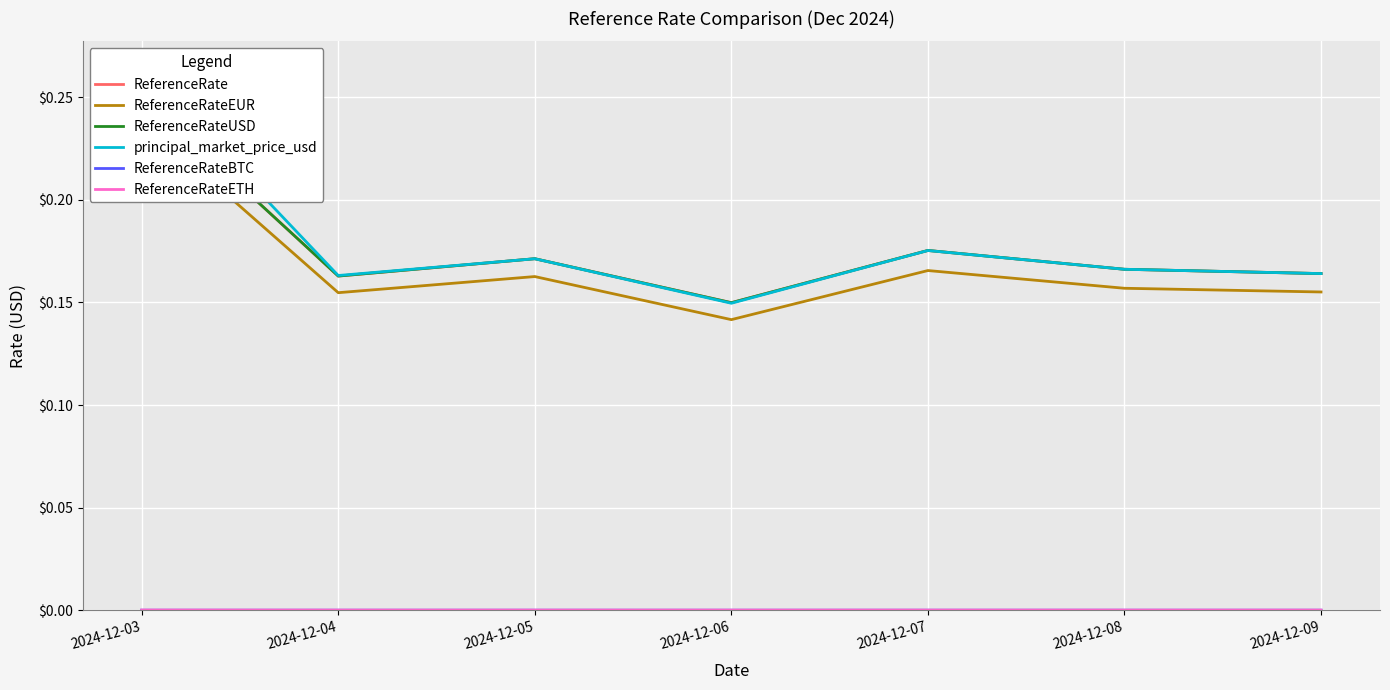

Reading left to right, list all the values displayed in this chart.

ReferenceRate: 0.3	0.2	0.2	0.1	0.2	0.2	0.2
ReferenceRateEUR: 0.2	0.2	0.2	0.1	0.2	0.2	0.2
ReferenceRateUSD: 0.3	0.2	0.2	0.1	0.2	0.2	0.2
principal_market_price_usd: 0.3	0.2	0.2	0.1	0.2	0.2	0.2
ReferenceRateBTC: 0.0	0.0	0.0	0.0	0.0	0.0	0.0
ReferenceRateETH: 0.0	0.0	0.0	0.0	0.0	0.0	0.0